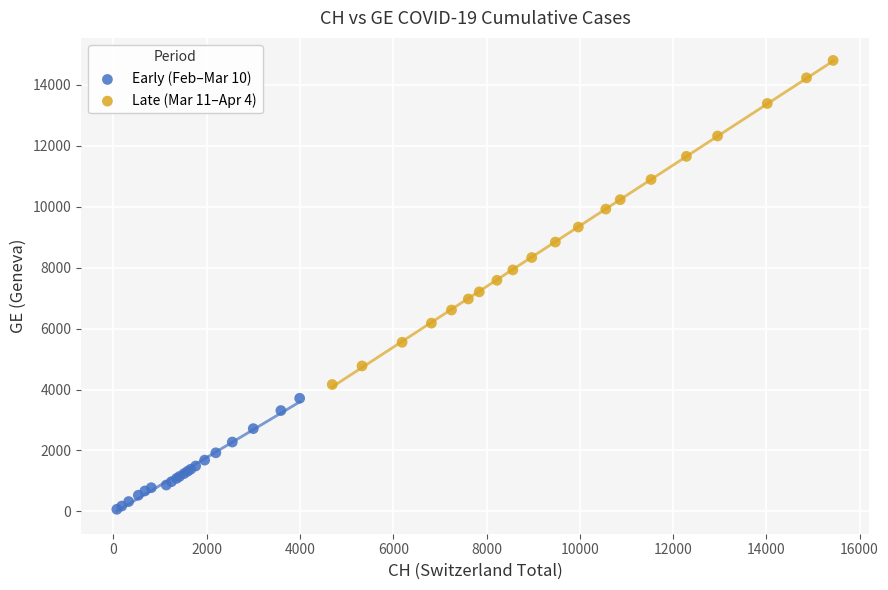

Which series reaches the maximum Y coordinate?

Late (Mar 11–Apr 4)